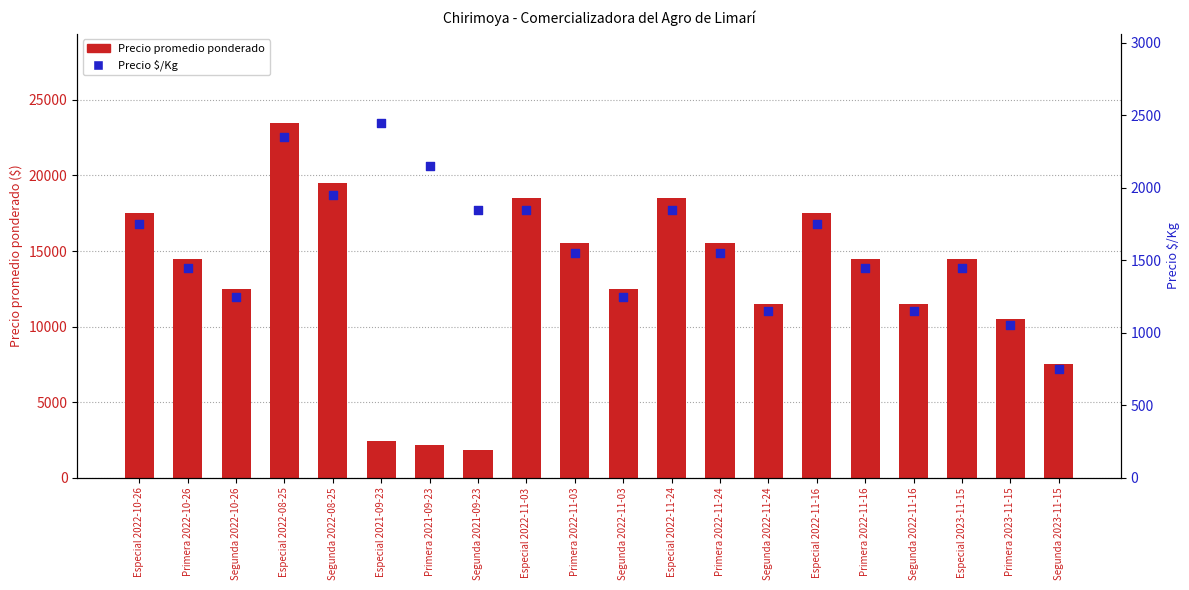

Which series has the largest Y range (max minus min)?

Precio promedio ponderado